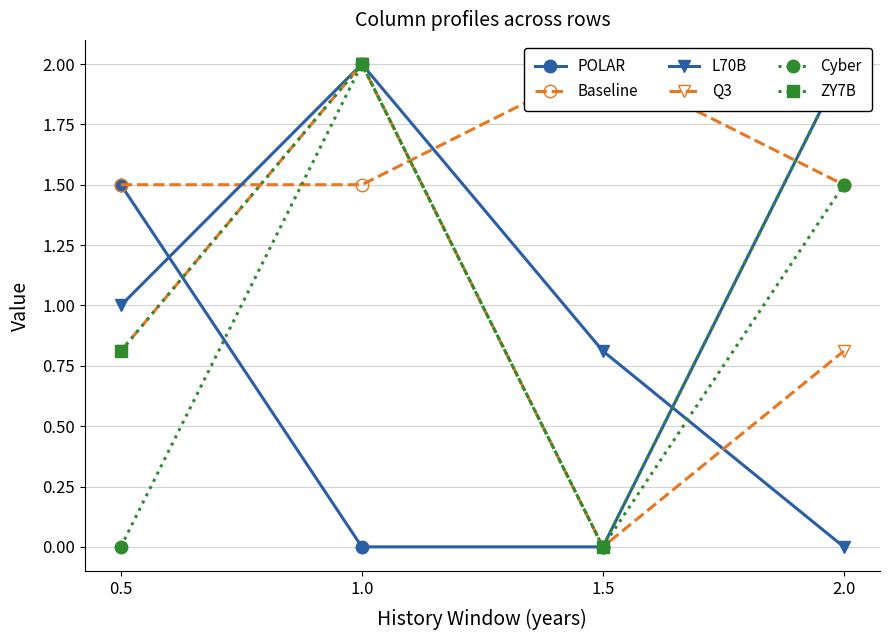

At which category does the chart reach its minimum across all series?

1.0